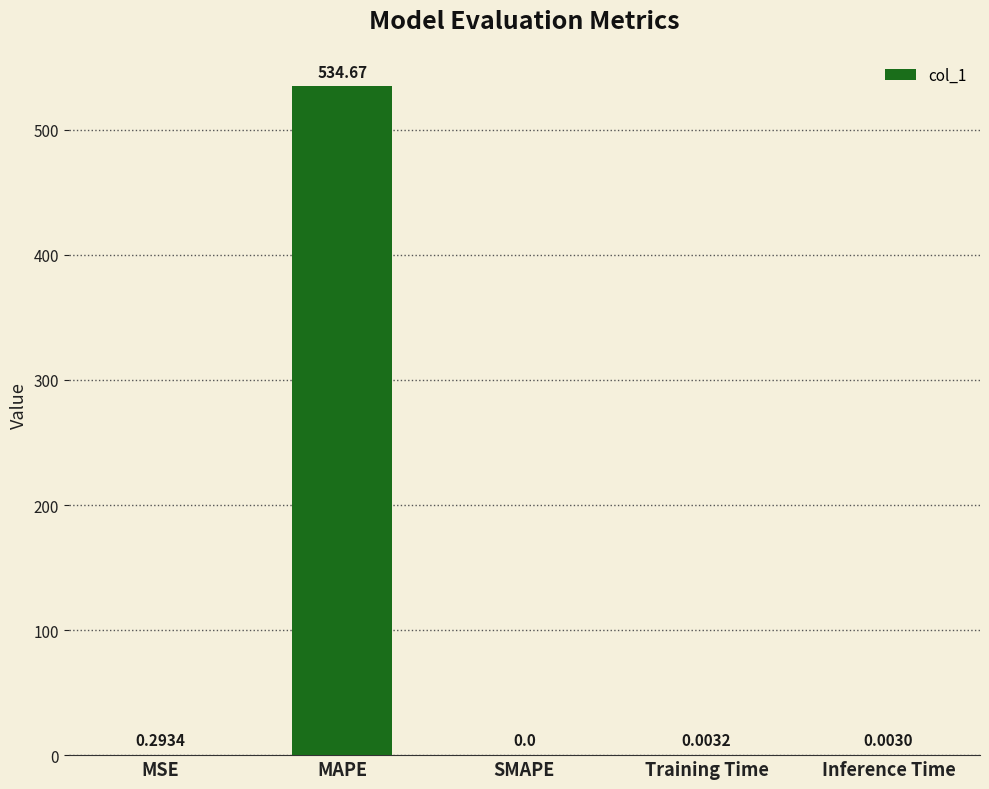

What is the change in value from MAPE to Inference Time?

-534.7